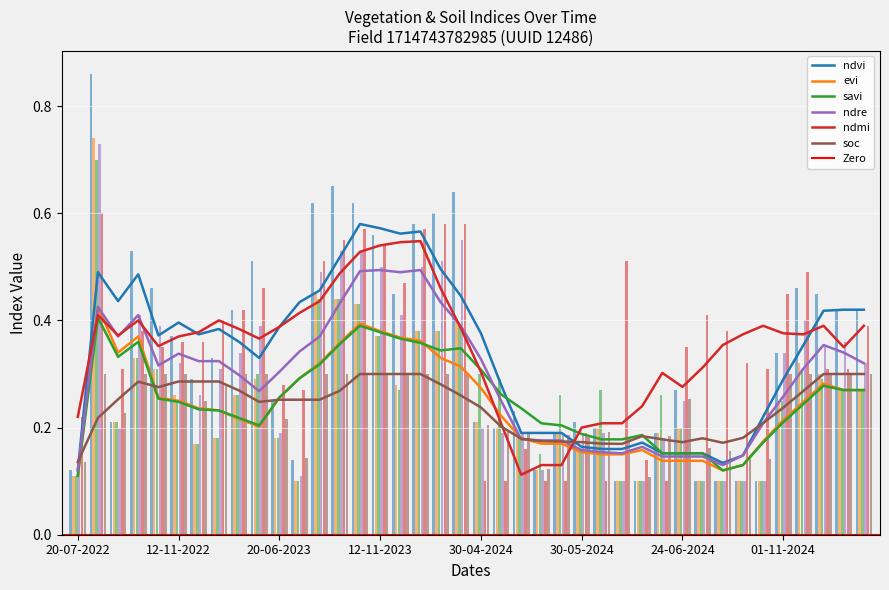

At which label does savi reach its minimum?

20-07-2022